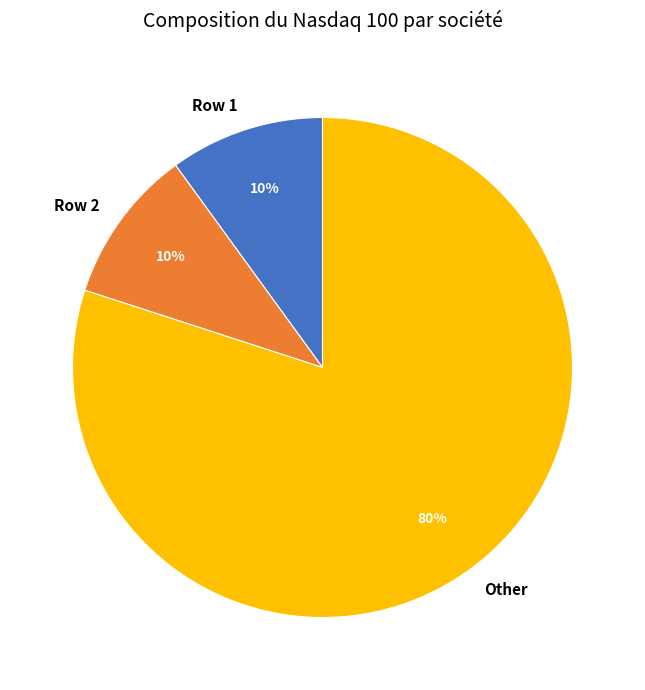

Is there a majority slice in this chart?

Yes